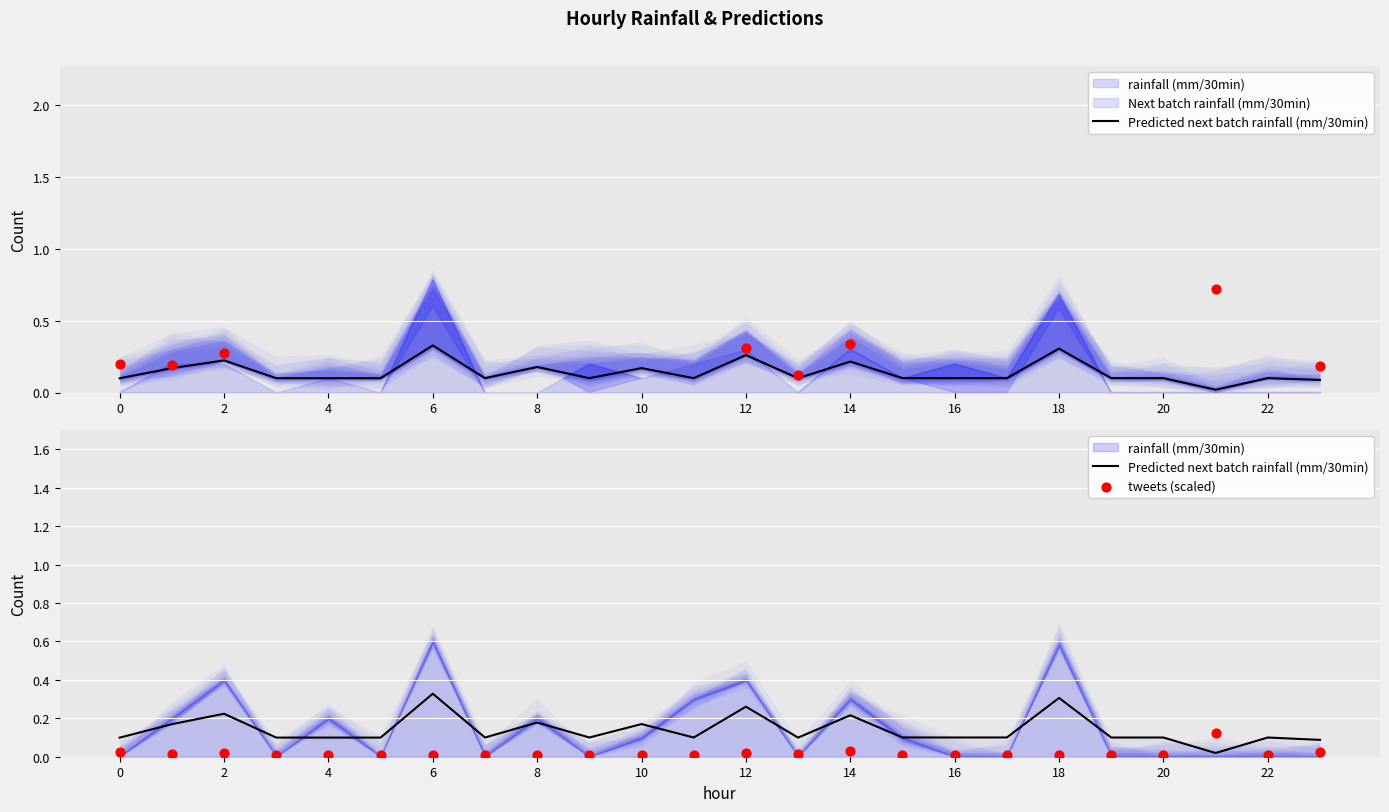

Is the value of tweets (scaled) at 22 greater than the value of Predicted next batch rainfall (mm/30min) at 20?

No